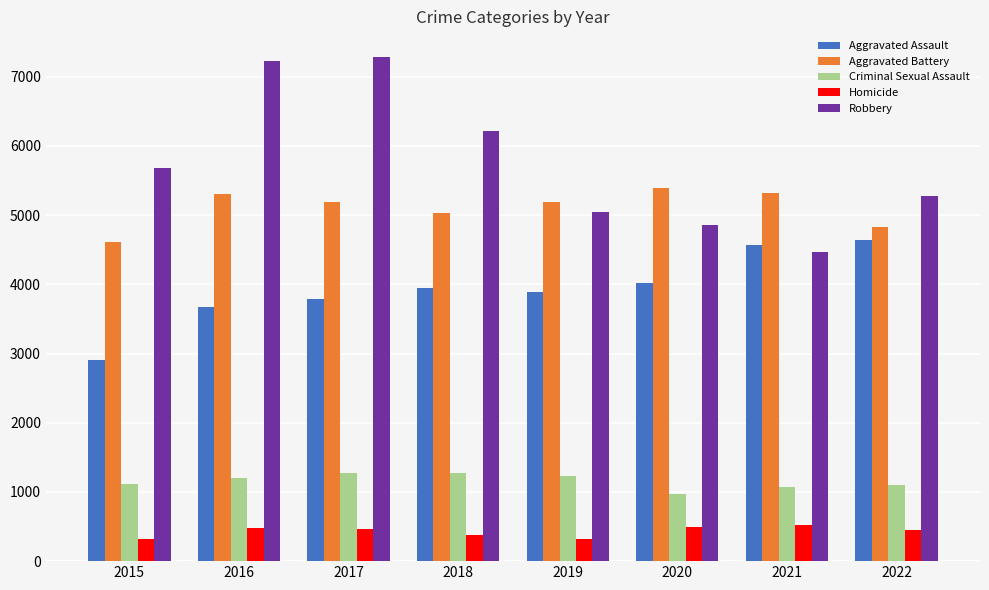

What is the minimum value shown in the chart?

313